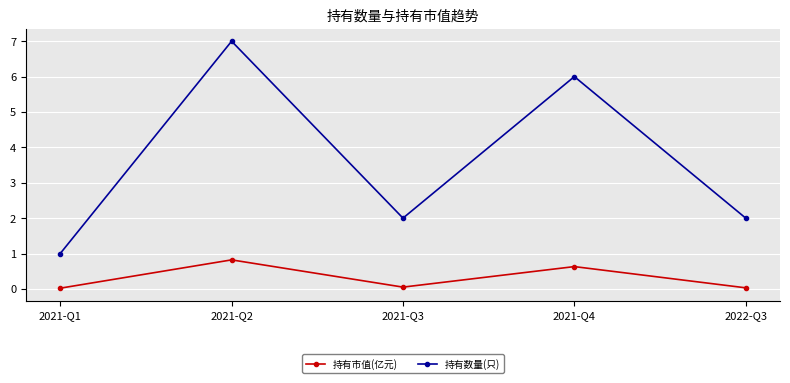

What is the label of the 1st point from the right?

2022-Q3